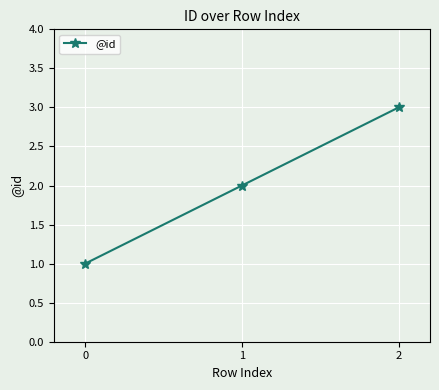

What is the difference between the second highest and minimum values?

1